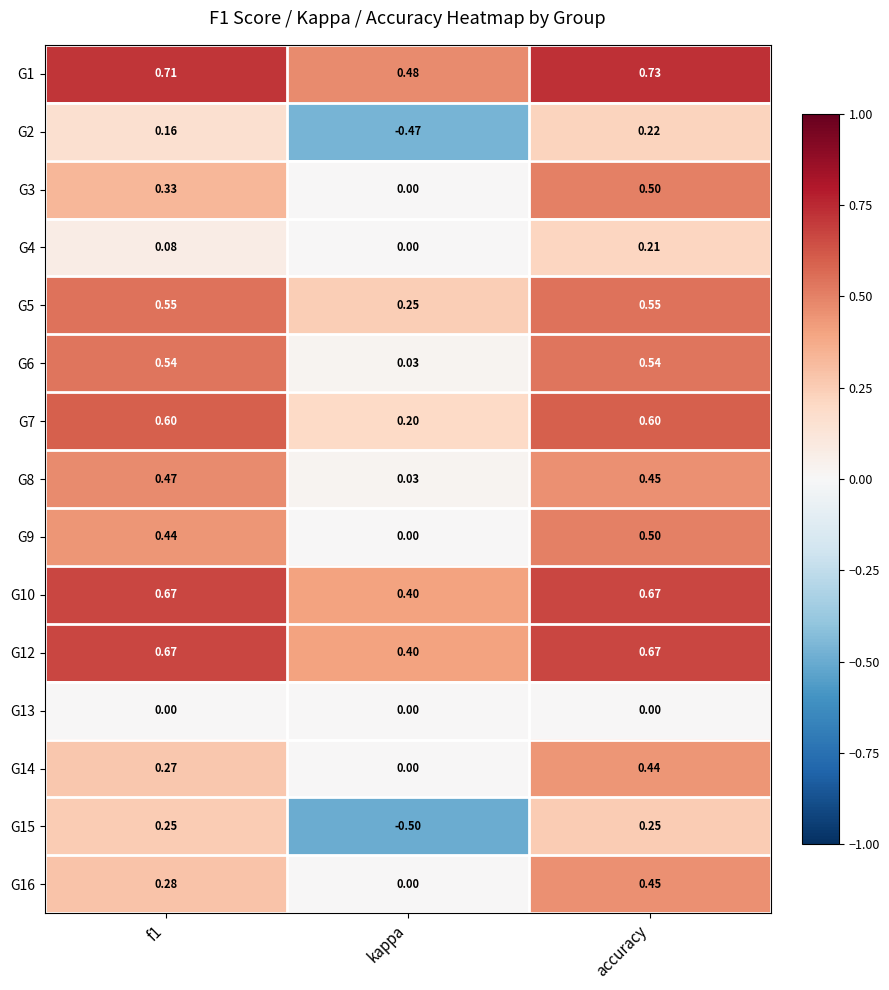

Which category has the highest value across all series?

accuracy